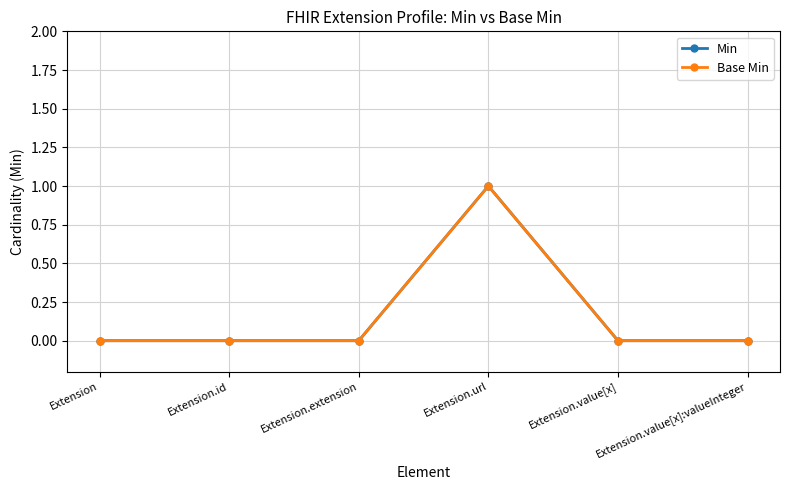

Reading left to right, transcribe all the data shown in this chart.

Min: Extension=0	Extension.id=0	Extension.extension=0	Extension.url=1	Extension.value[x]=0	Extension.value[x]:valueInteger=0
Base Min: Extension=0	Extension.id=0	Extension.extension=0	Extension.url=1	Extension.value[x]=0	Extension.value[x]:valueInteger=0